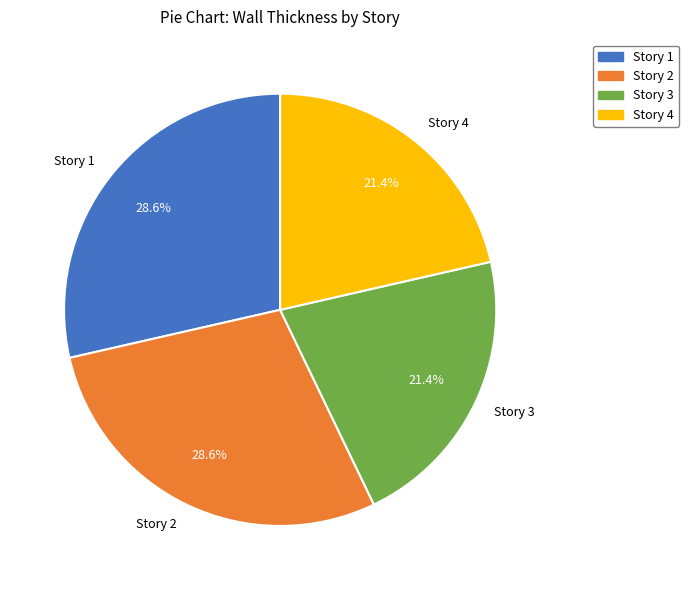

Approximately how many times larger is the value at Story 2 compared to Story 1?

1.0